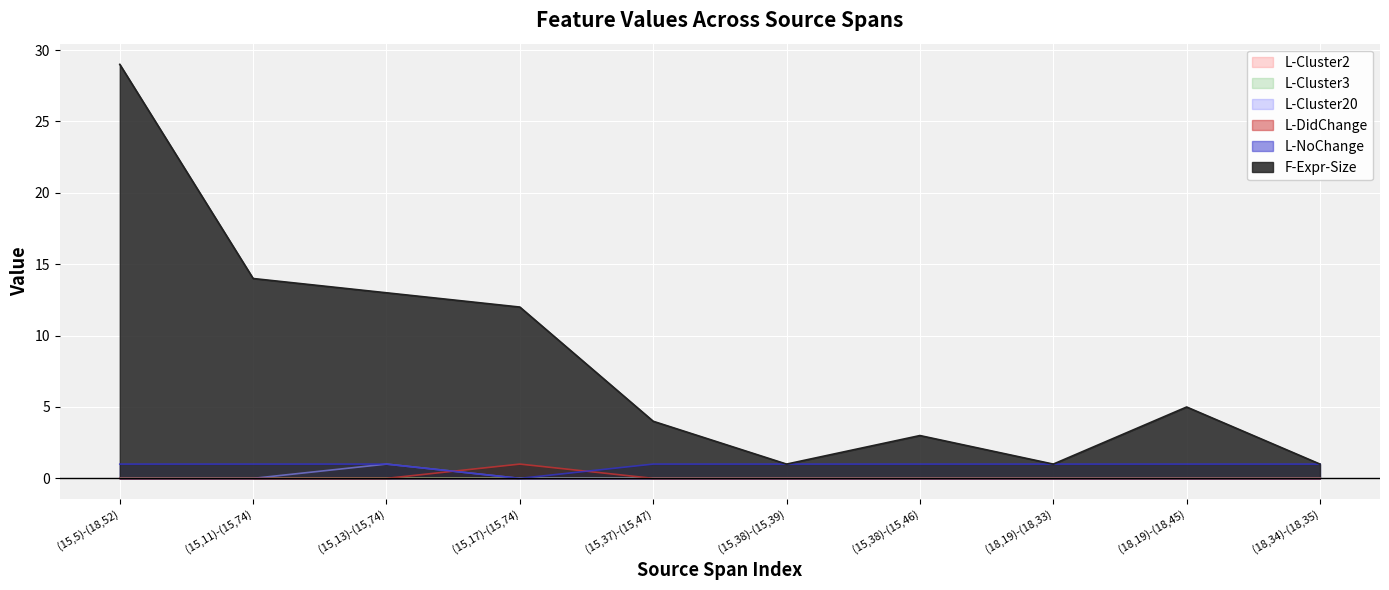

What is the approximate value of L-NoChange at (15,17)-(15,74)?

0